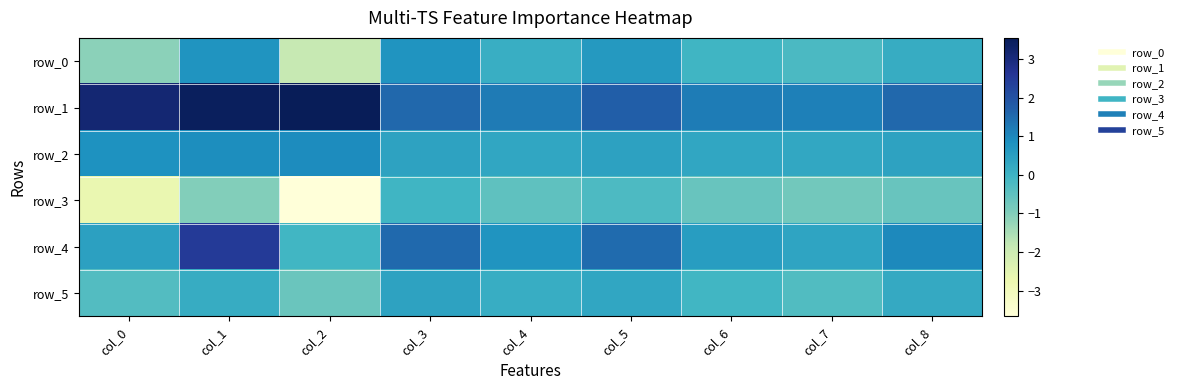

What is the difference between the maximum and minimum values in the row_3 series?

3.6